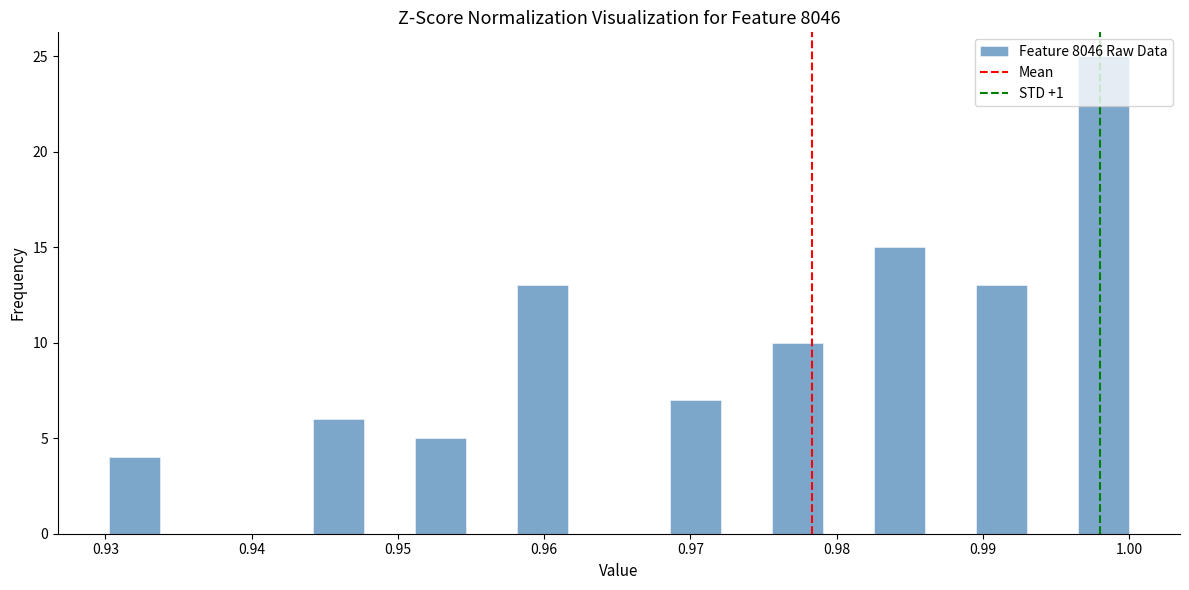

Around what value on the x-axis is the tallest bar? Give the approximate position of its centre, as read against the axis.

0.998